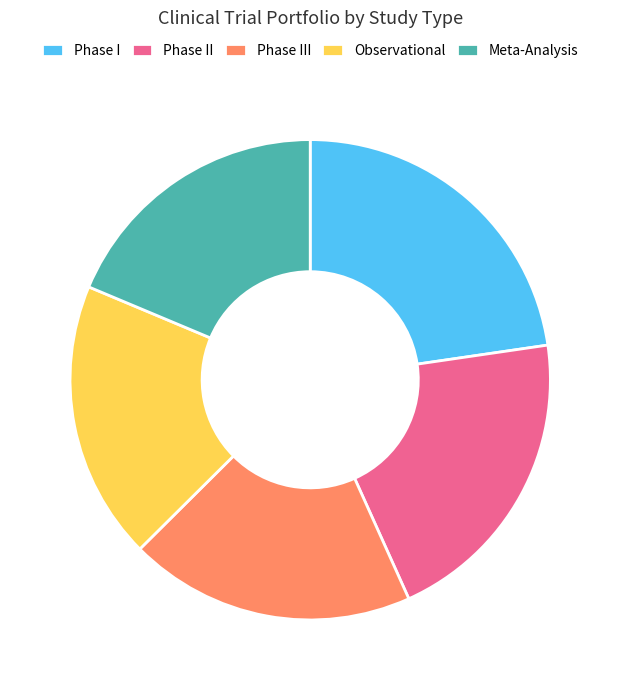

Combined, do Phase II and Observational account for over 50%?

No